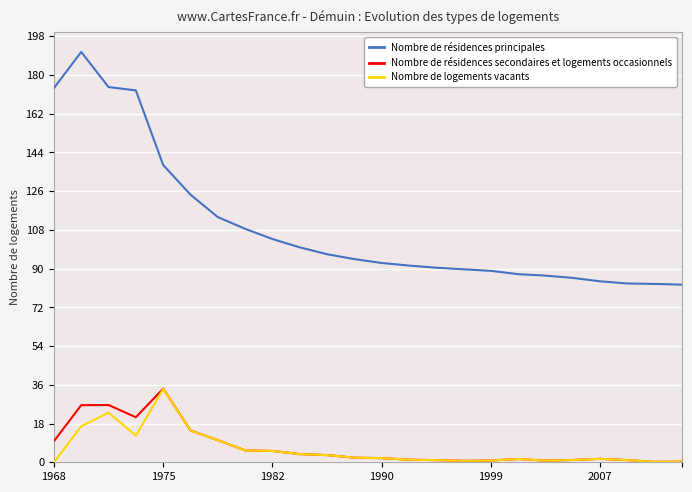

What is the average value of the Nombre de résidences secondaires et logements occasionnels series?

7.3